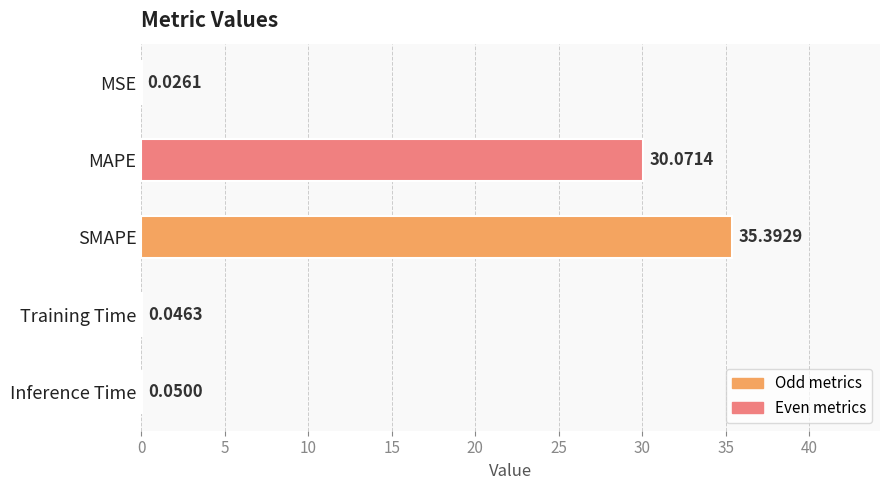

Between SMAPE and MAPE, which is larger?

SMAPE